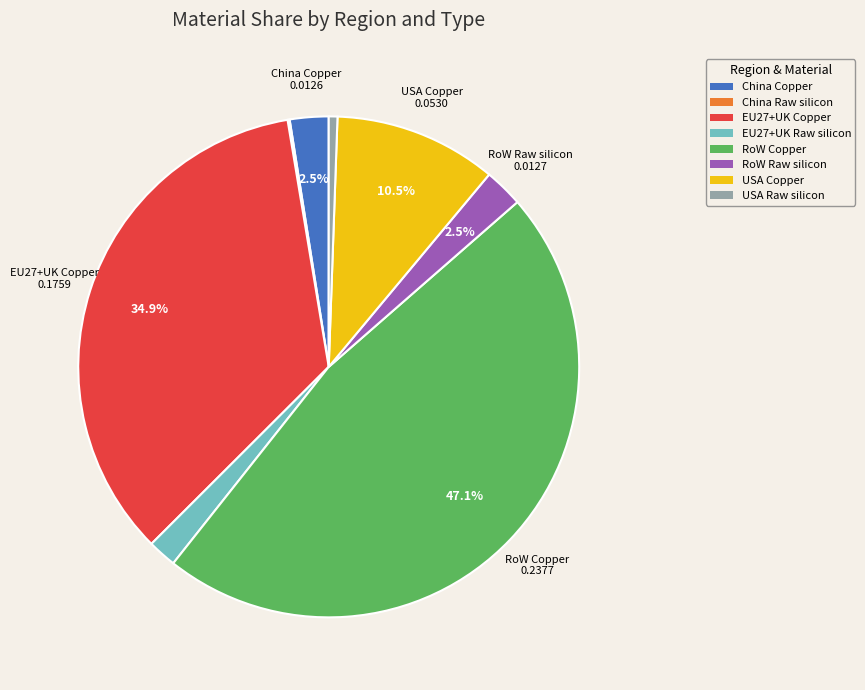

To the nearest percent, what portion does RoW Copper represent?

47%